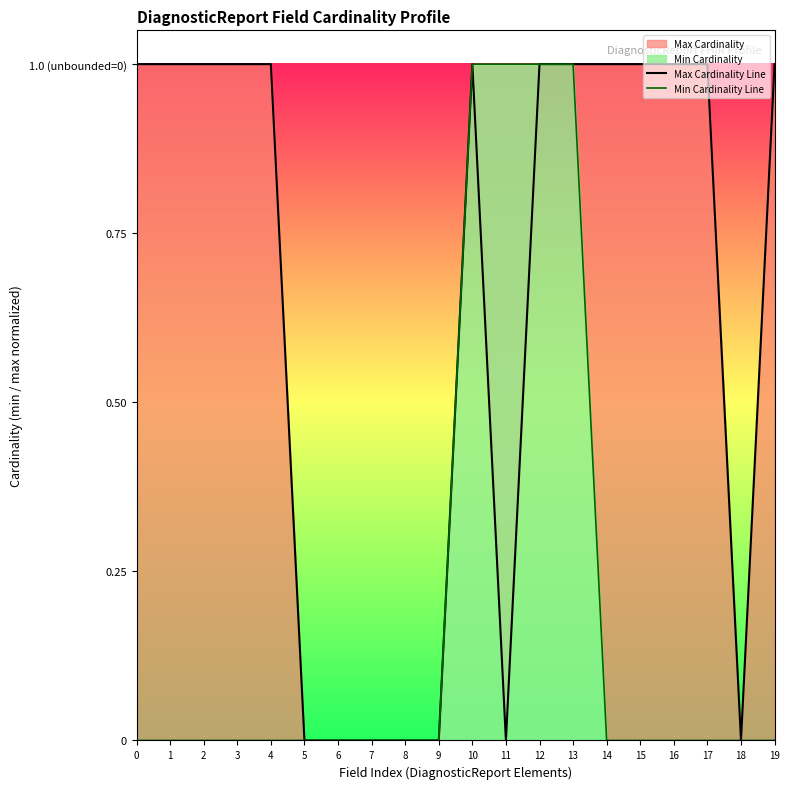

The value of Min Cardinality Line at 16 is 0. True or false?

True